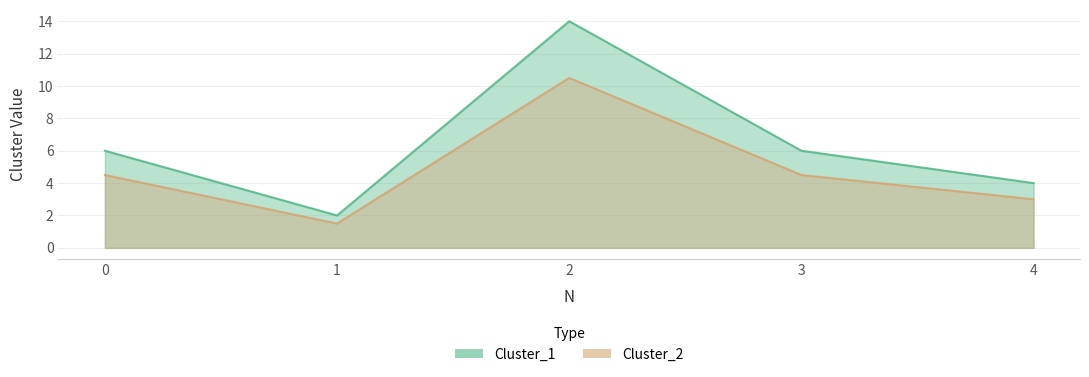

What value does the Cluster_2 series have at 0?

4.5